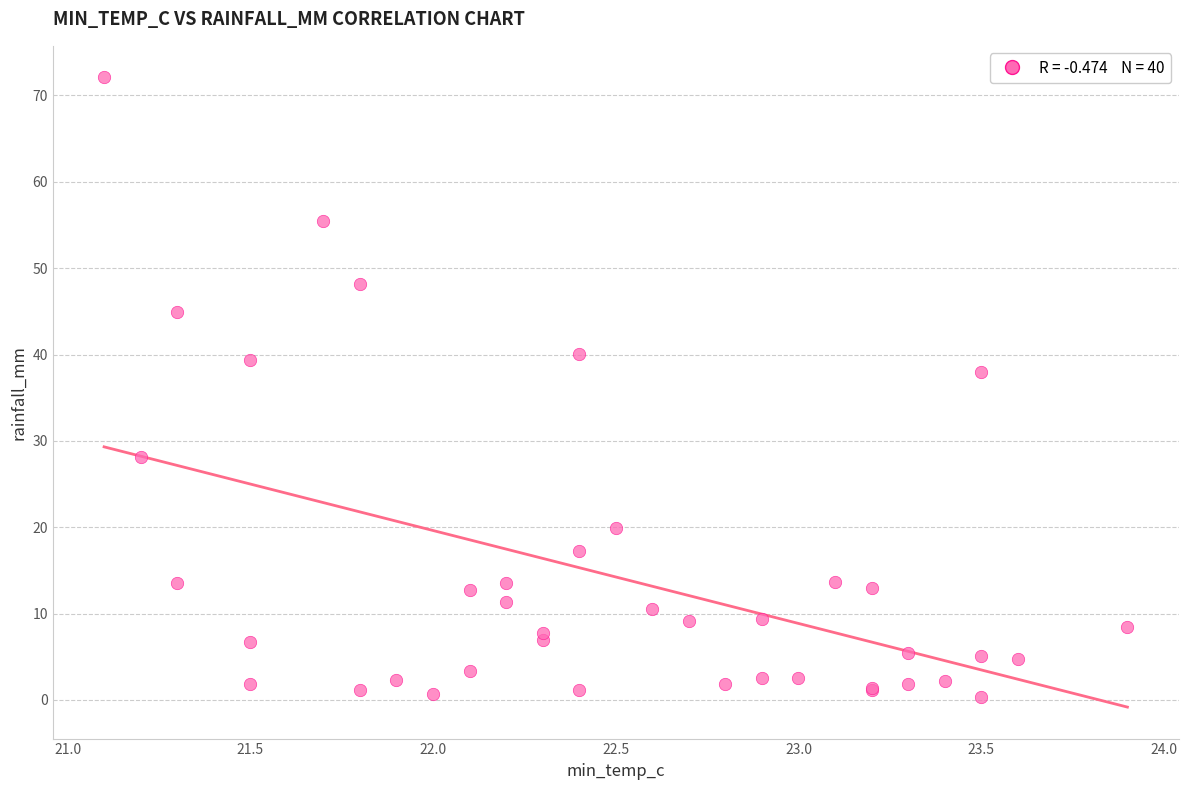

What Y value in the scatter plot is closest to 36?

38.0